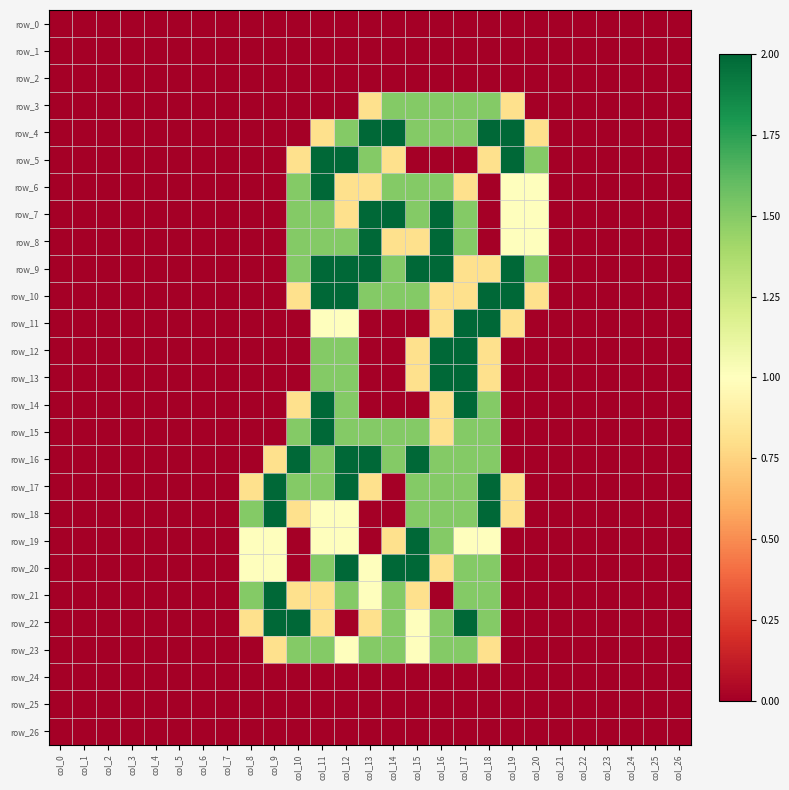

At how many categories does at least one series exceed 1?

13